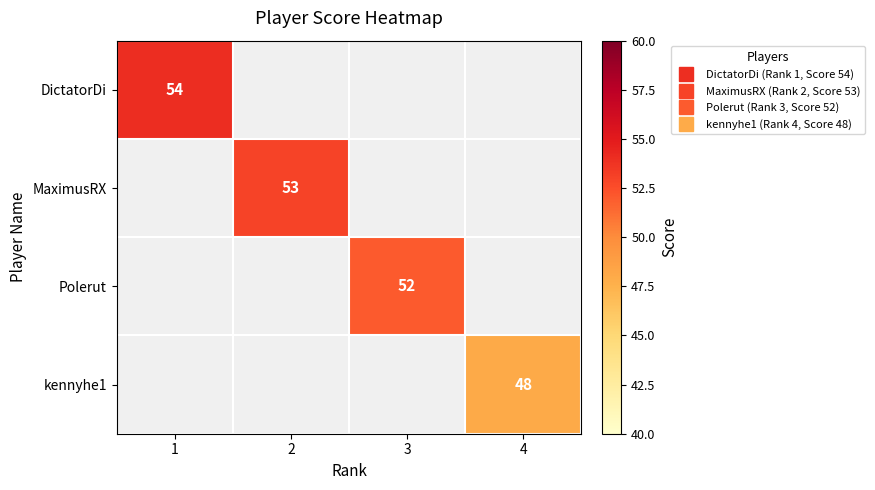

How many positive values does the DictatorDi series have?

1